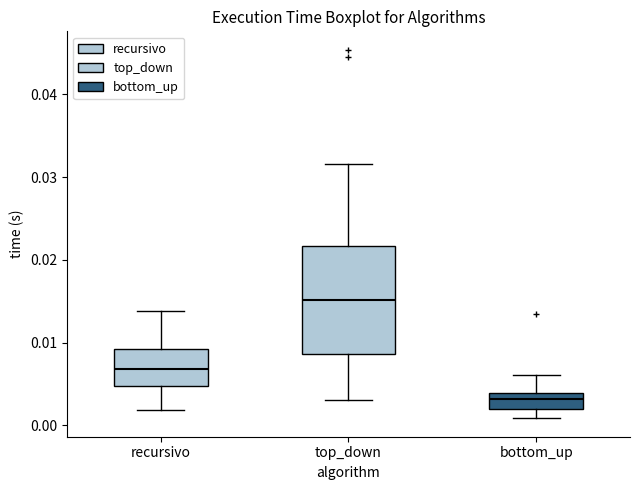

Where is the upper edge of the box for top_down on the y-axis? The values are not printed on the chart, so give them approximately, as read against the axis.

0.022